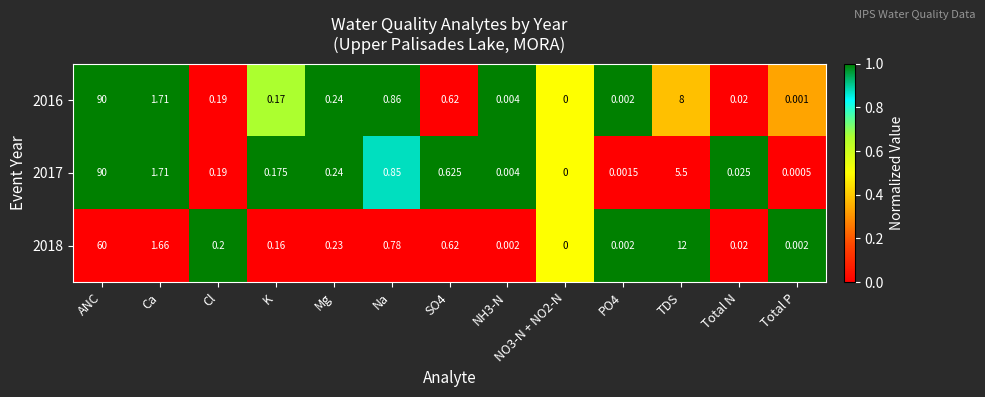

How many values in 2016 are above zero?

12